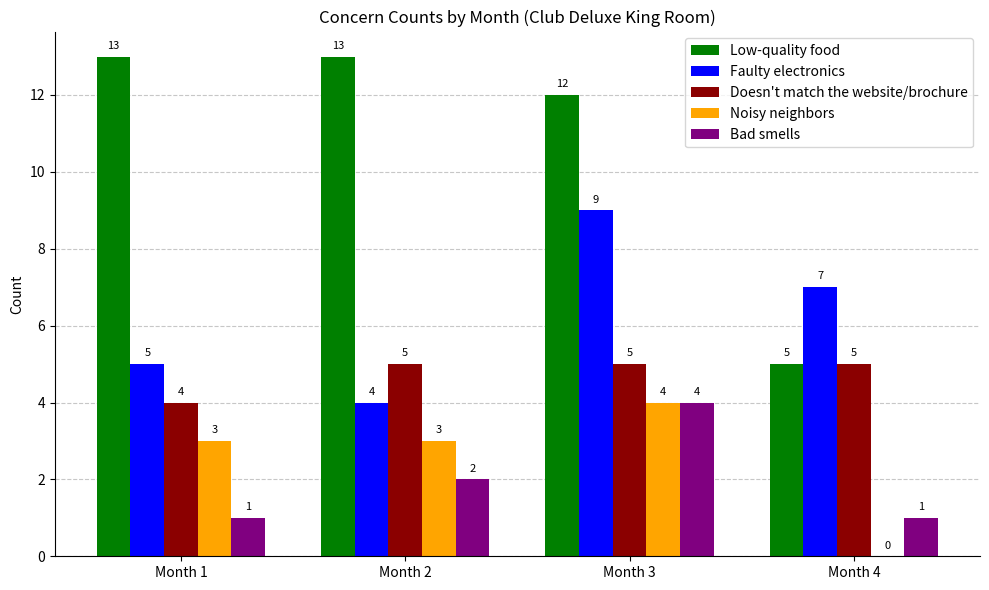

What value does the Bad smells series have at Month 4?

1